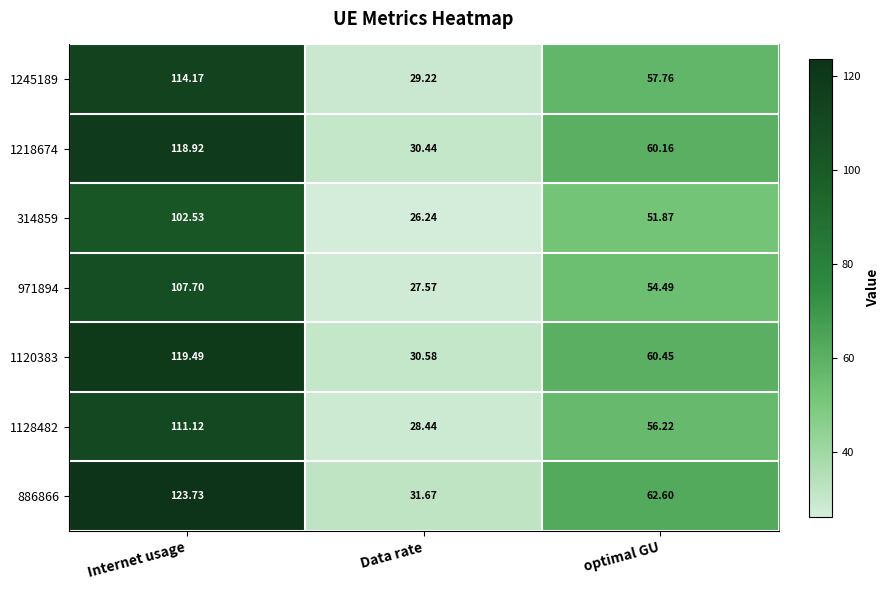

Which category has the lowest value in the 1218674 series?

Data rate